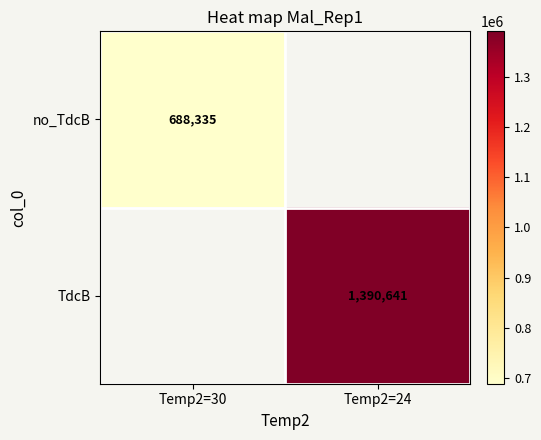

How many distinct data groups are displayed?

2